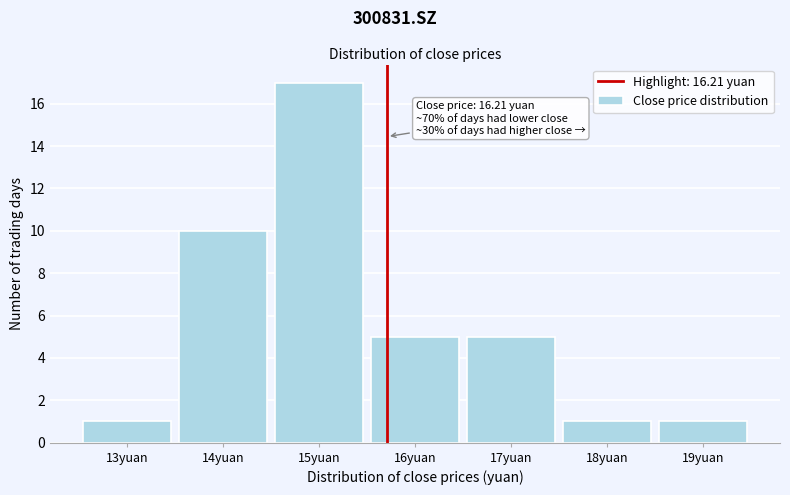

Reading right to left, list all the values displayed in this chart.

1	1	5	5	17	10	1